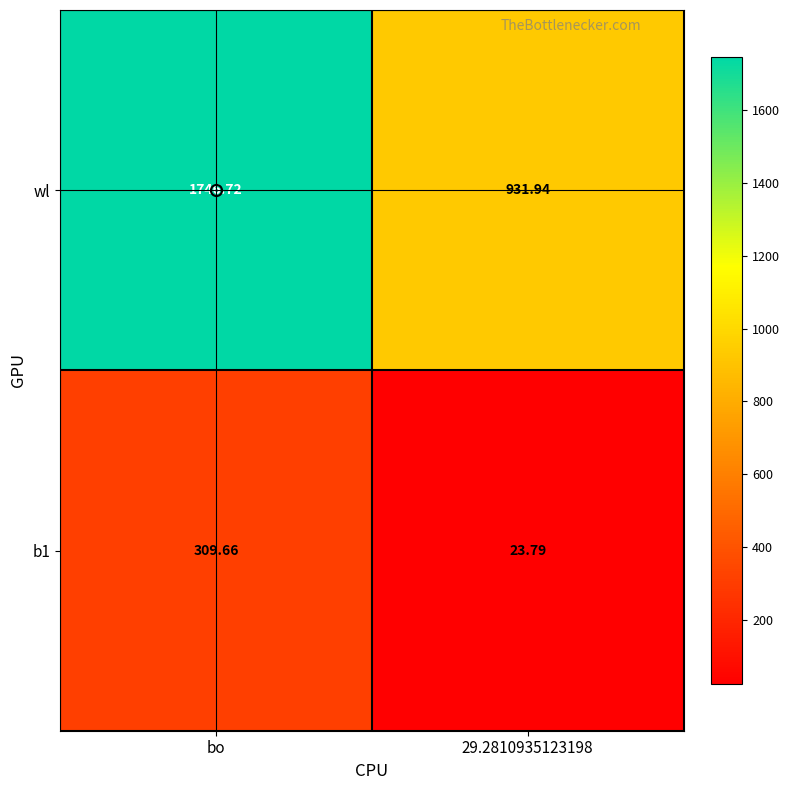

At which label does b1 first exceed 309?

bo